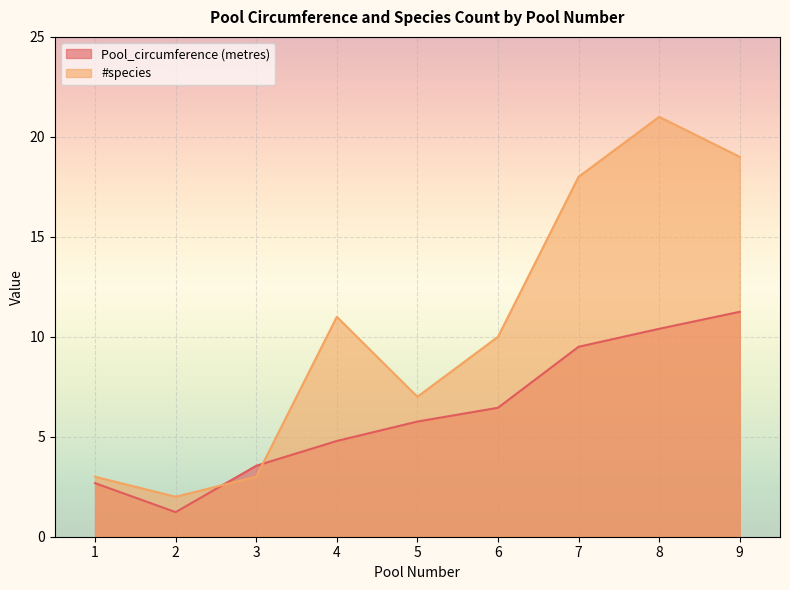

True or false: Pool_circumference (metres) and #species cross at least once.

True